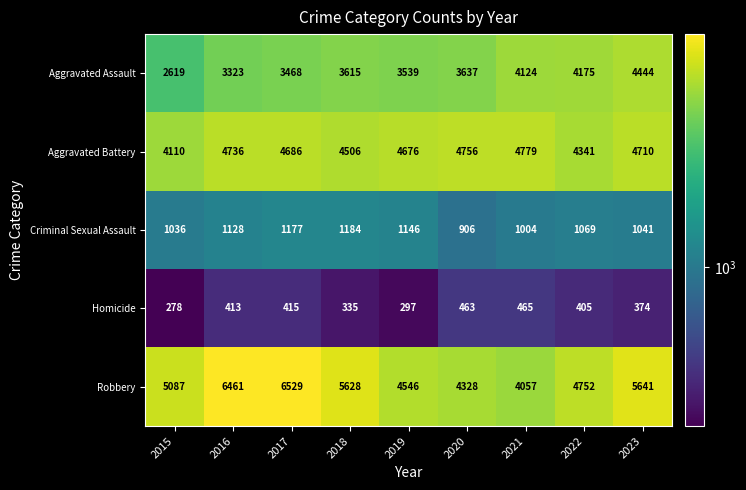

True or false: Criminal Sexual Assault has a value of 1036 at 2015.

True